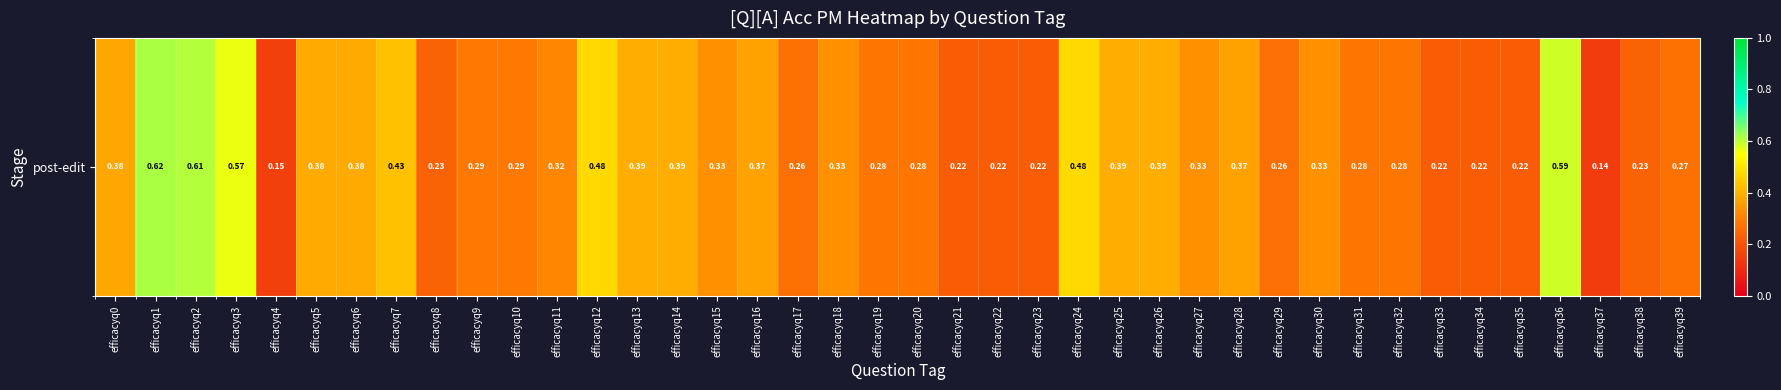

What is the change in value from efficacyq28 to efficacyq32?

-0.1